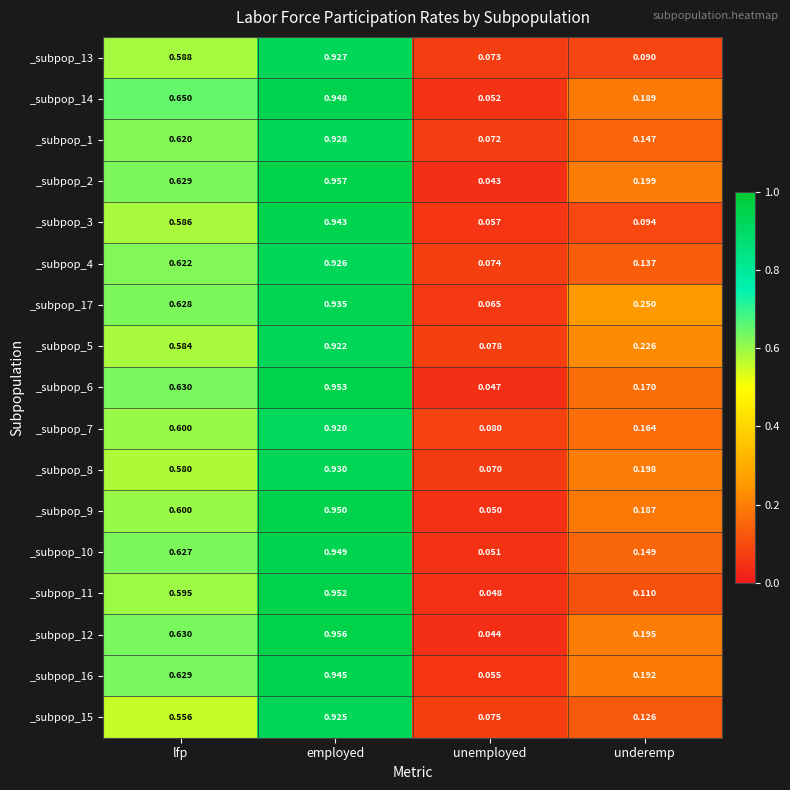

At which label is _subpop_5 closest to 0?

unemployed